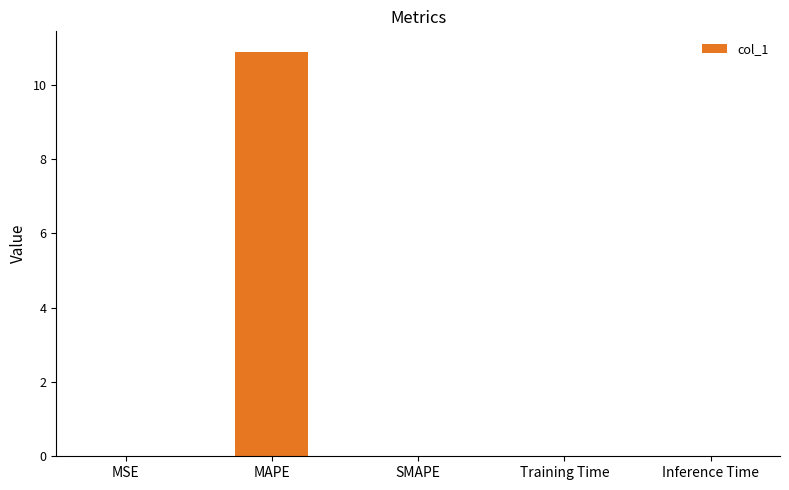

What is the sum of all values?

10.9